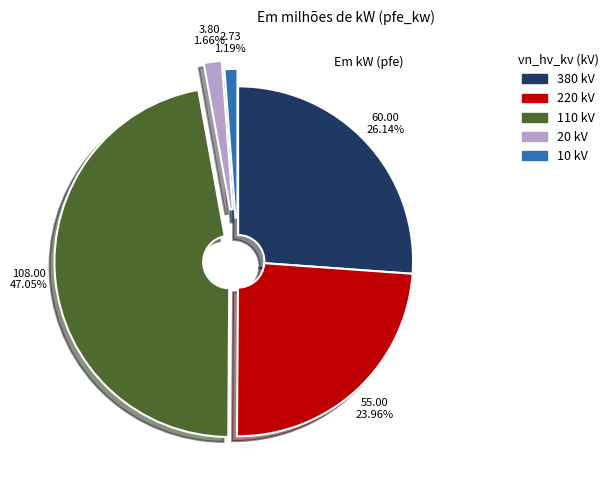

Which category has the biggest portion of the pie?

110 kV